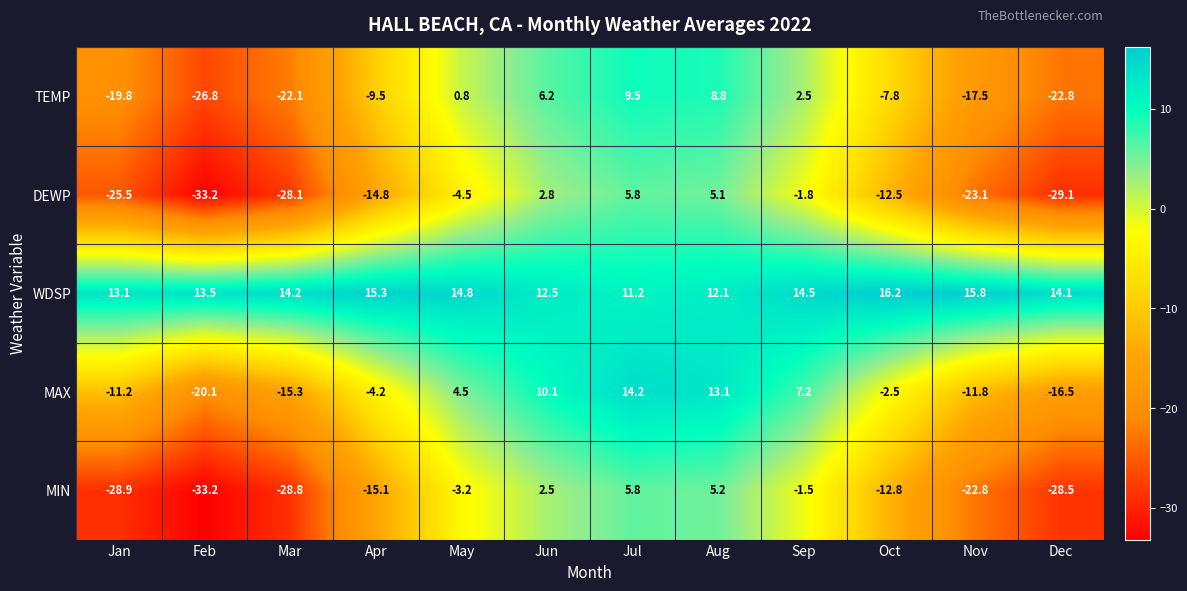

The TEMP series shows -7.5 at Feb. True or false?

False